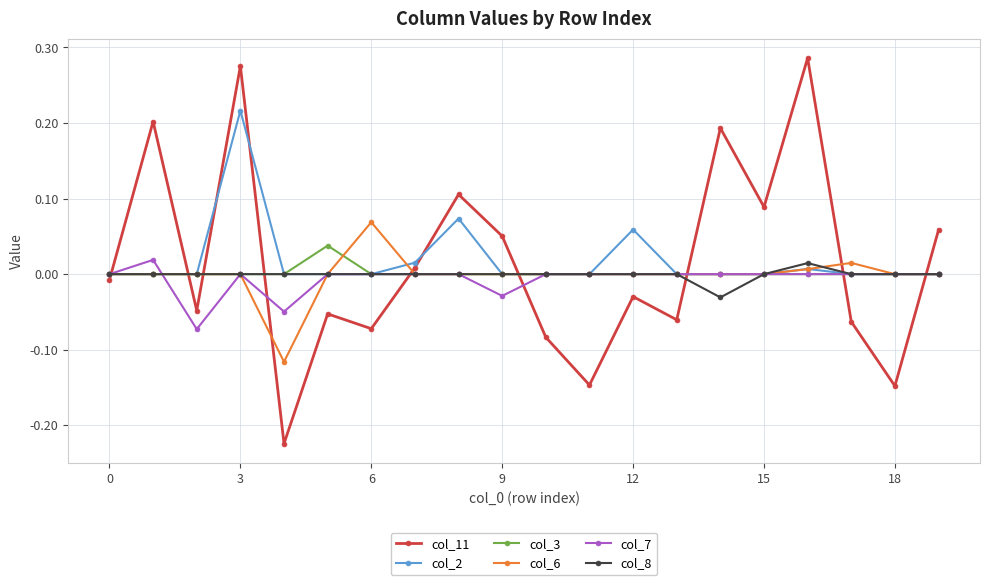

True or false: col_7 has more than 1 interior local peaks.

True